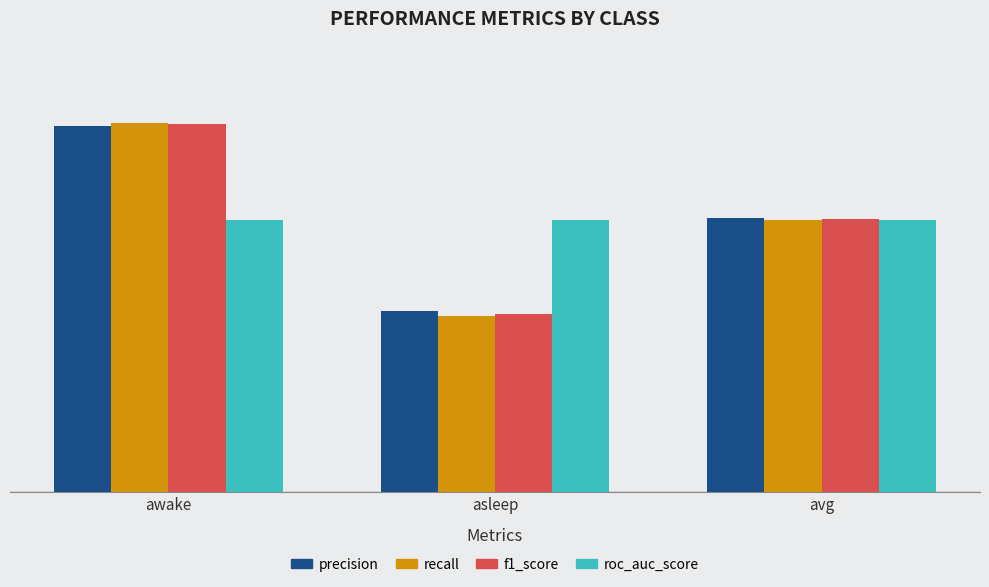

What are all the series names shown in the legend?

precision, recall, f1_score, roc_auc_score